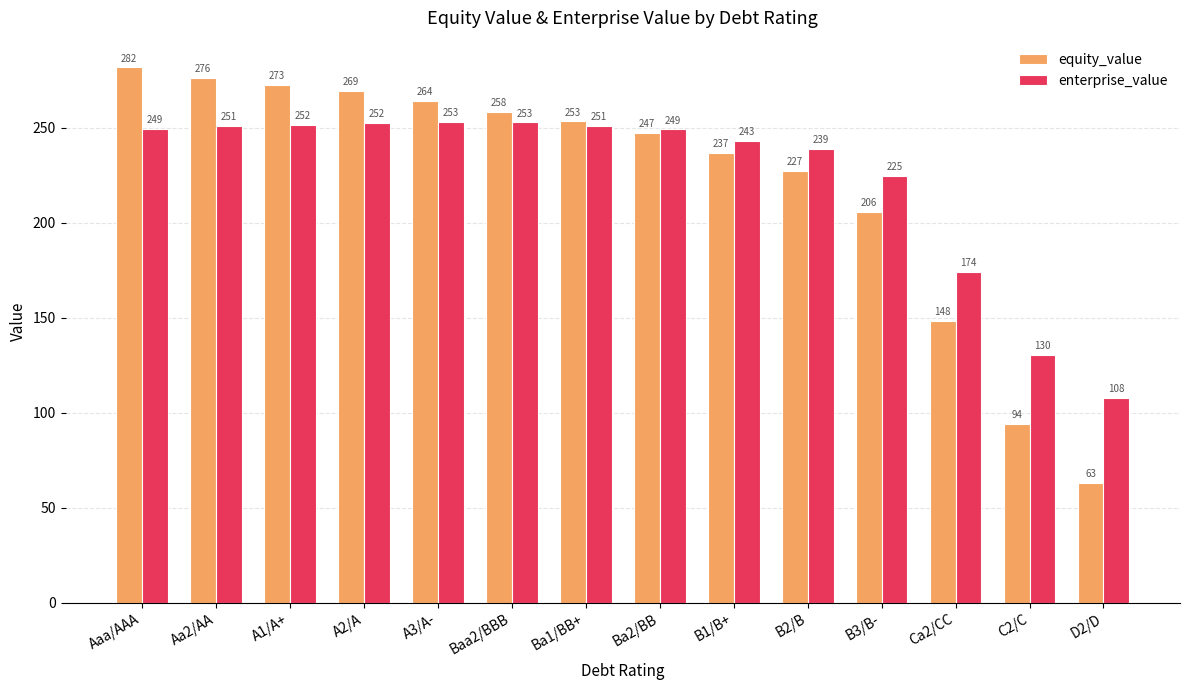

How many bars are there in each group?

2